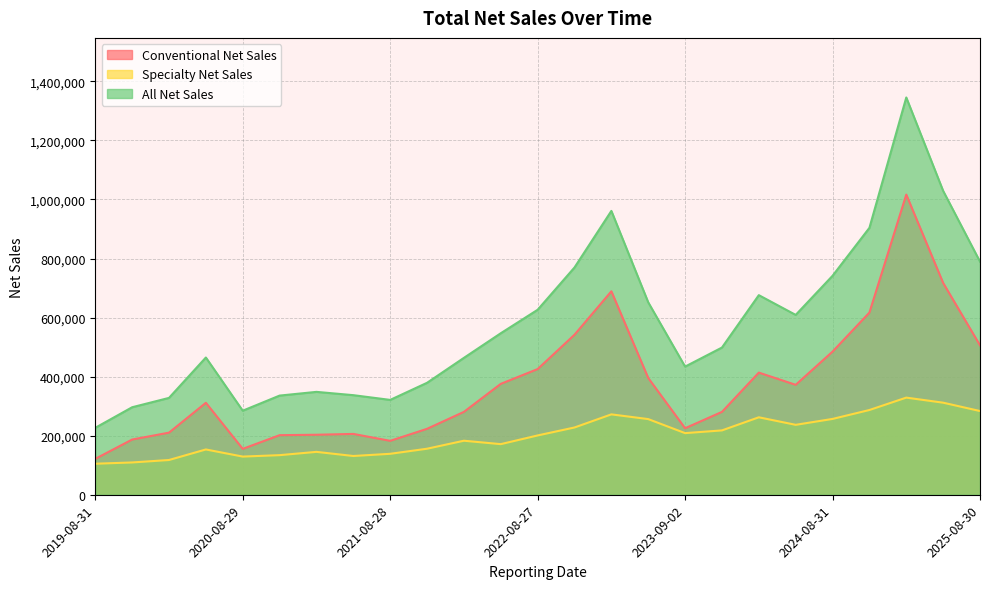

The value of Conventional Net Sales at 2025-08-30 is 712951. True or false?

False